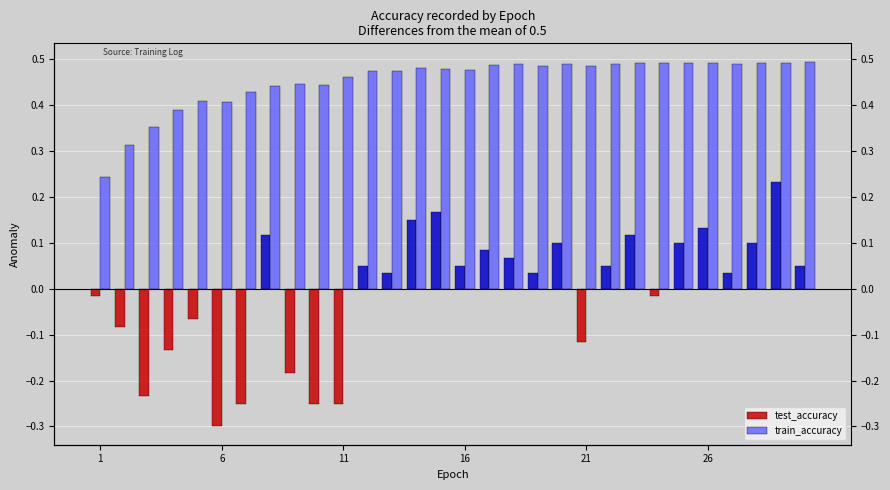

Reading right to left, list all the values displayed in this chart.

test_accuracy: 0.1	0.2	0.1	0.0	0.1	0.1	-0.0	0.1	0.1	-0.1	0.1	0.0	0.1	0.1	0.1	0.2	0.1	0.0	0.1	-0.2	-0.2	-0.2	0.1	-0.2	-0.3	-0.1	-0.1	-0.2	-0.1	-0.0
train_accuracy: 0.5	0.5	0.5	0.5	0.5	0.5	0.5	0.5	0.5	0.5	0.5	0.5	0.5	0.5	0.5	0.5	0.5	0.5	0.5	0.5	0.4	0.4	0.4	0.4	0.4	0.4	0.4	0.4	0.3	0.2